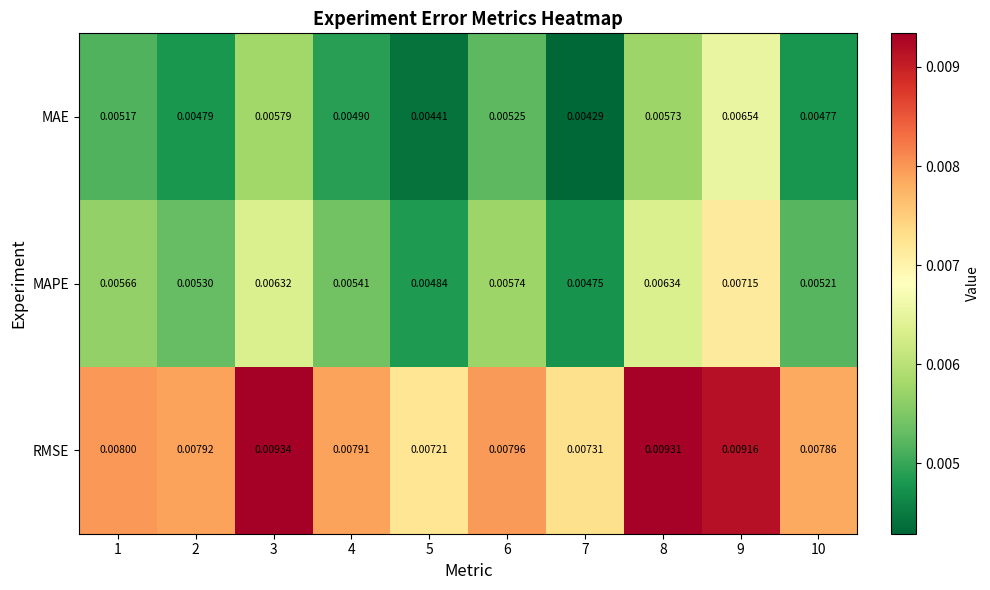

Rank the series by their average value, from lowest to highest.

MAE, MAPE, RMSE